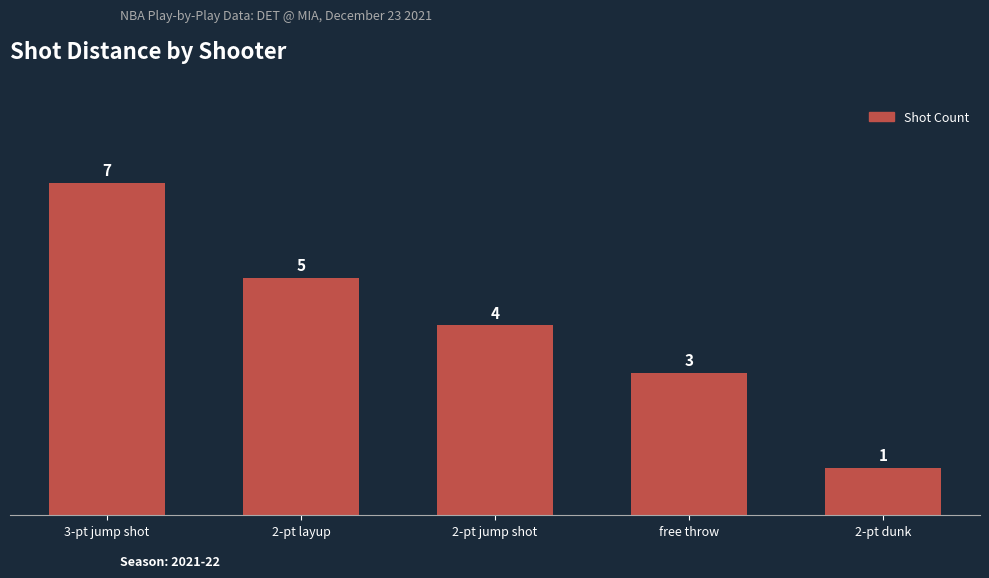

What is the value of the 4th bar from the left?

3